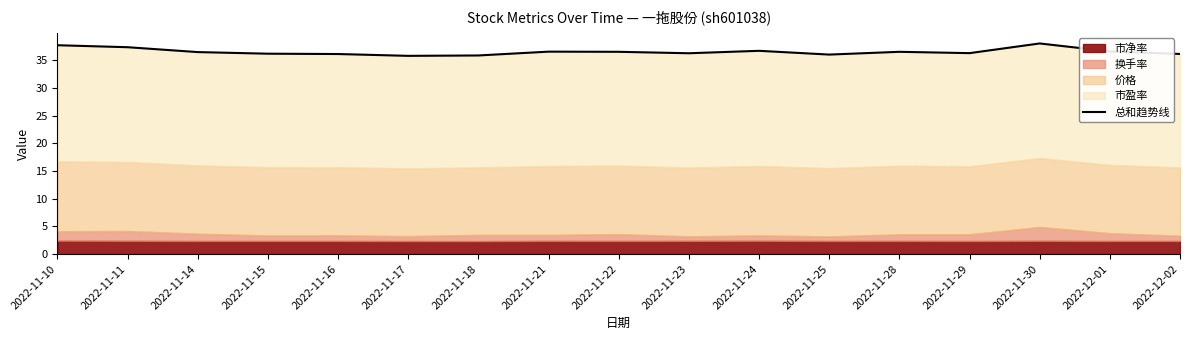

What is the label of the 3rd point from the right?

2022-11-30